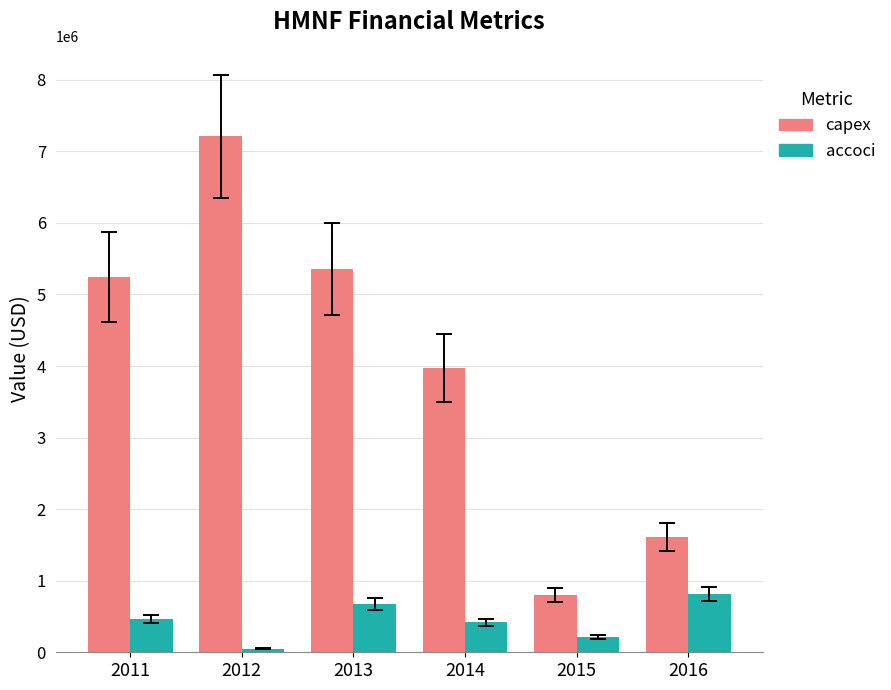

What is the value of the capex bar at the 2nd from the left?

7208000